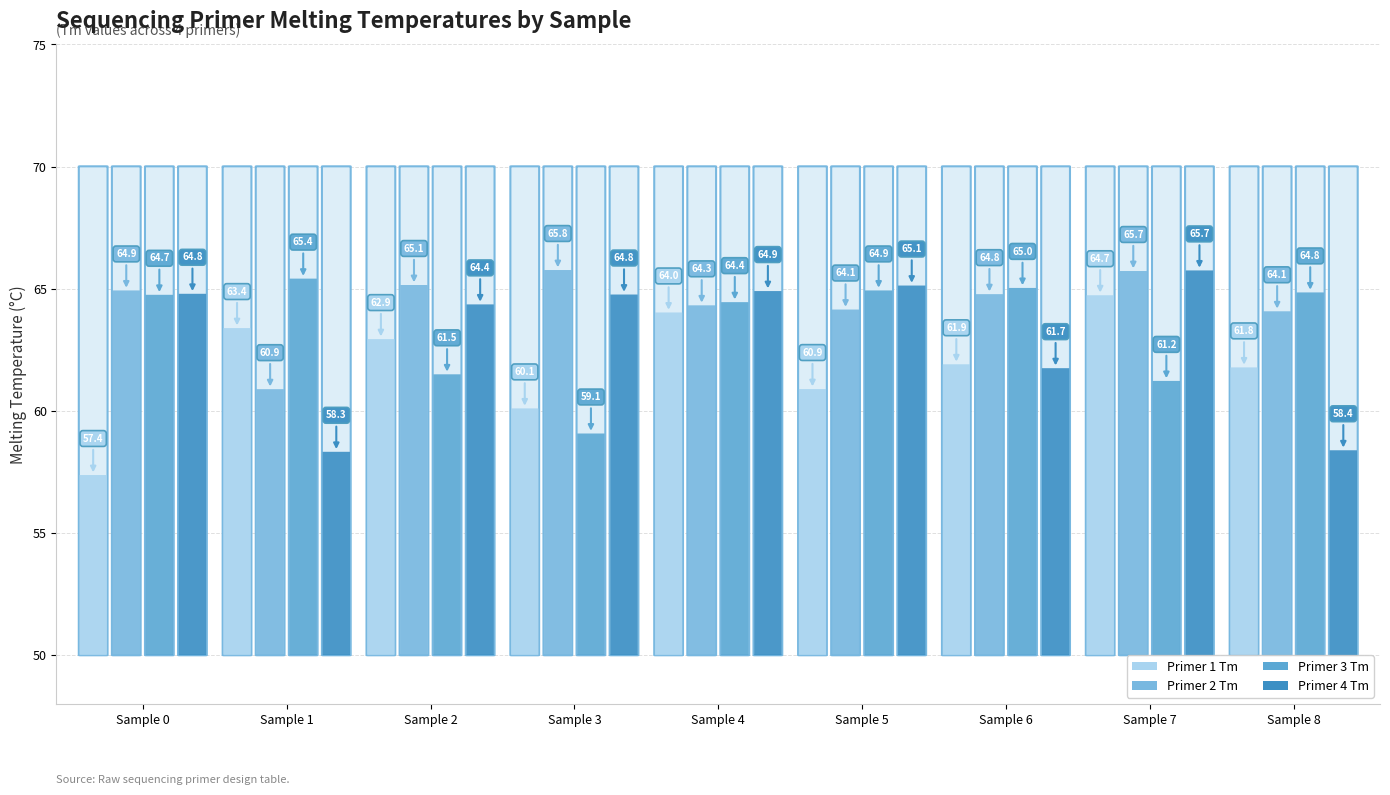

Does the chart contain any negative values?

No